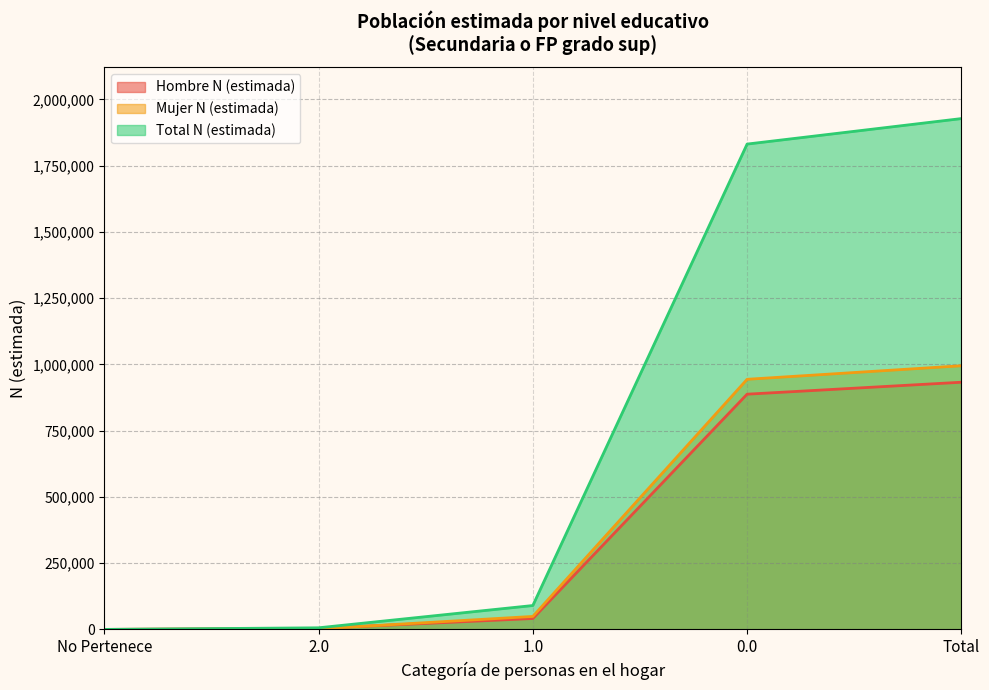

What is the sum of the Mujer N (estimada) values at 1.0 and Total?

1043703